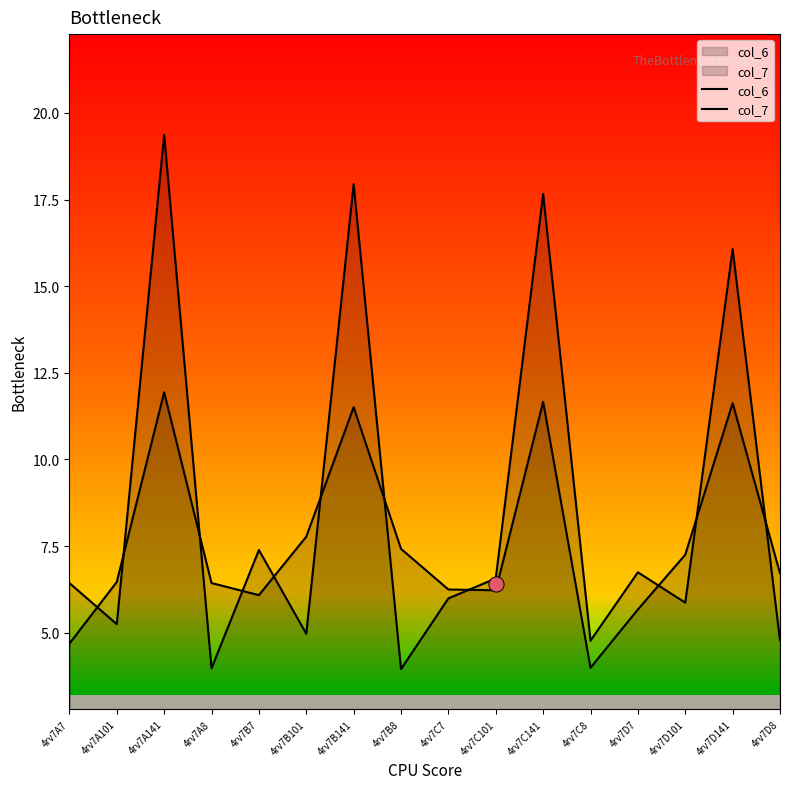

Which series has the largest total across all categories?

col_7